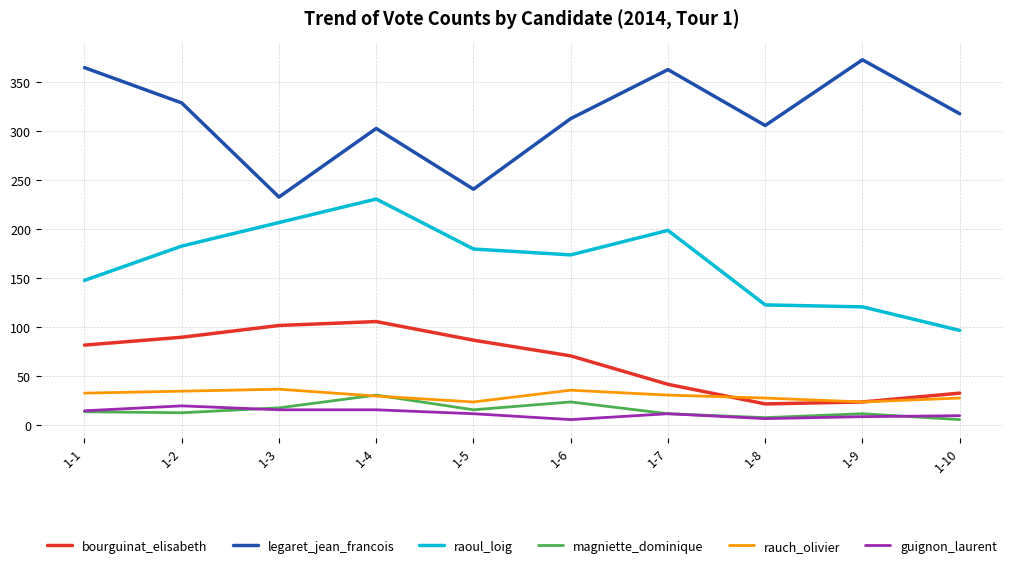

The value of raoul_loig at 1-2 is 299. True or false?

False